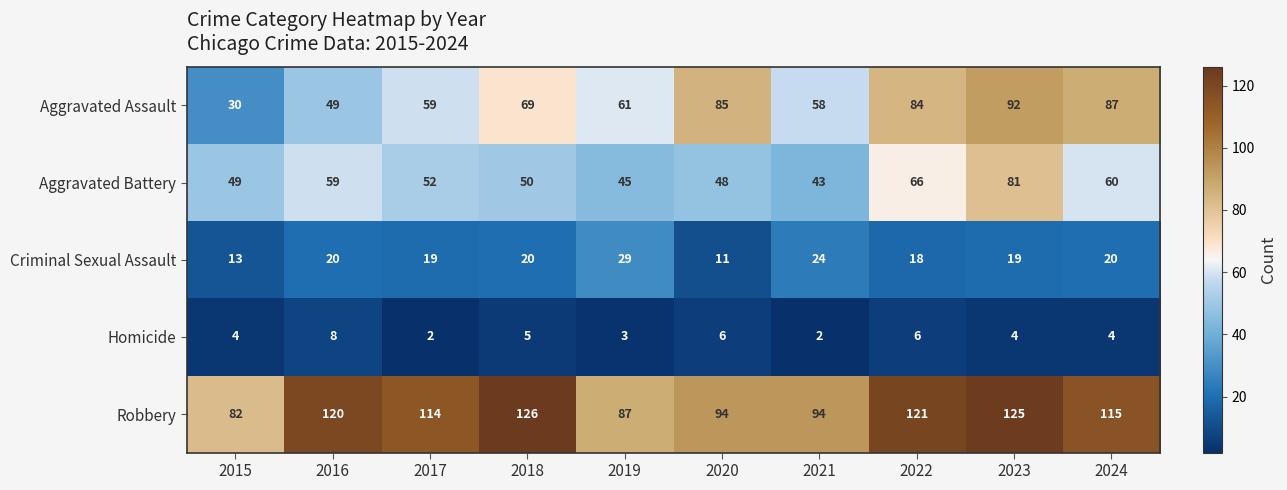

What is the spread (max minus min) of values at 2015?

78